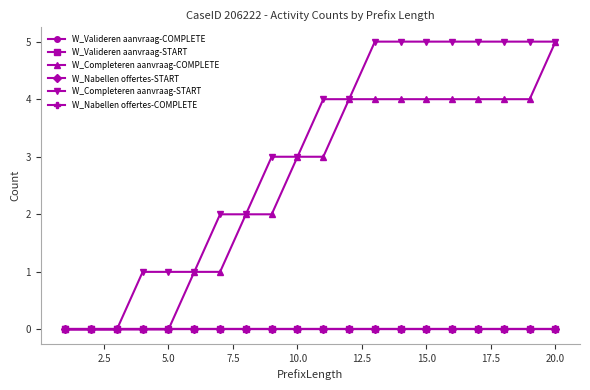

True or false: W_Nabellen offertes-START has more than 1 interior local peaks.

False